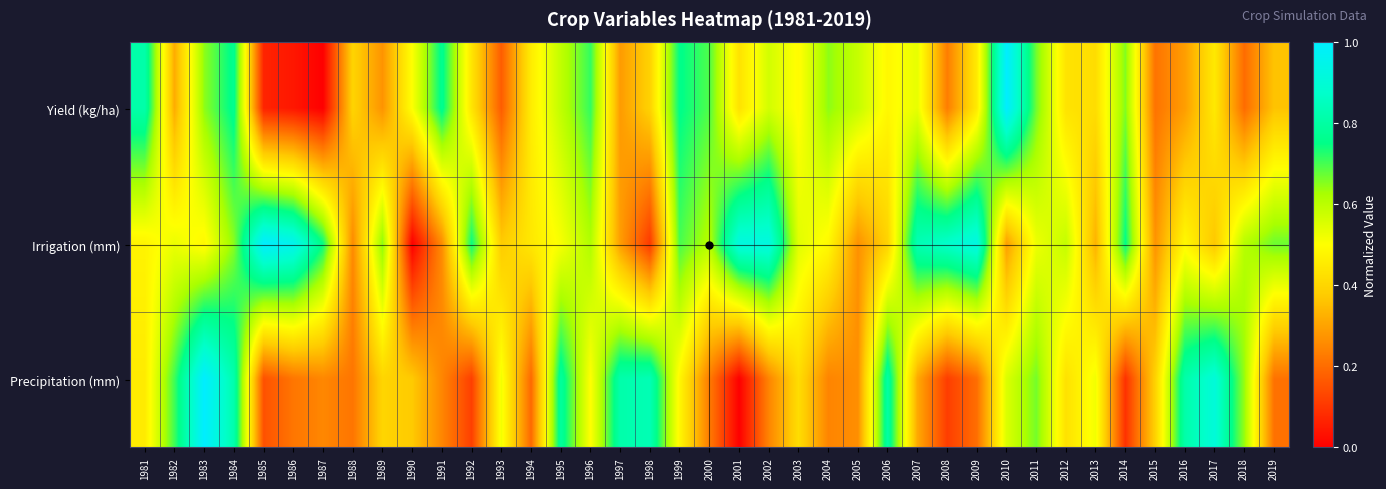

List the series in order of their peak value, lowest first.

Yield (kg/ha), Irrigation (mm), Precipitation (mm)